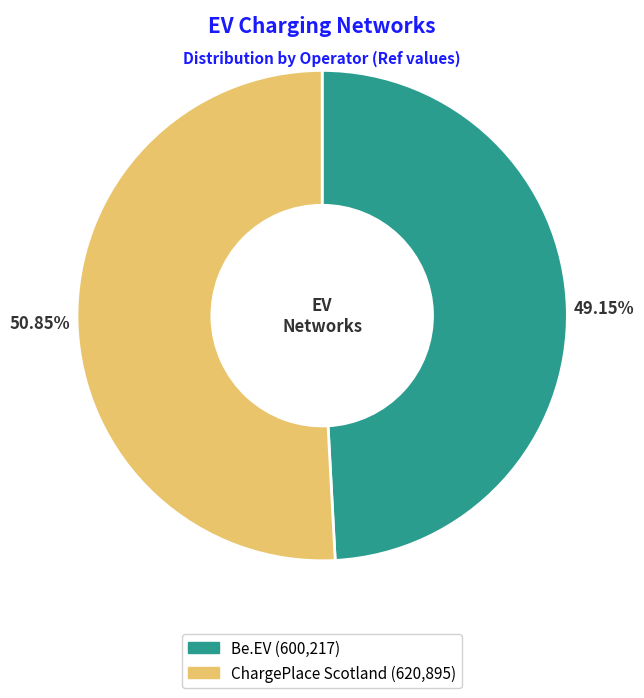

Is there a majority slice in this chart?

Yes